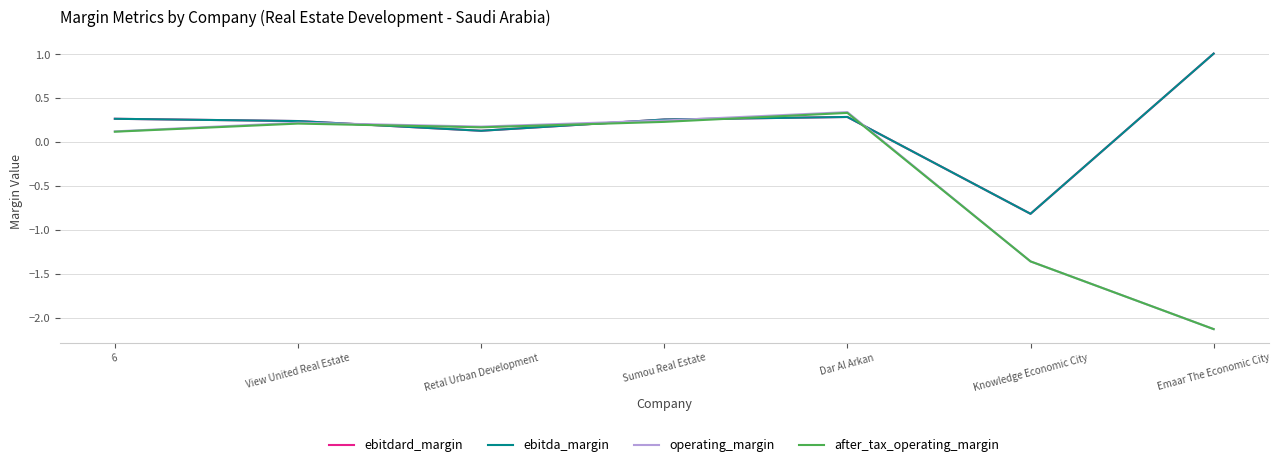

Which category has the highest value in the ebitda_margin series?

Emaar The Economic City